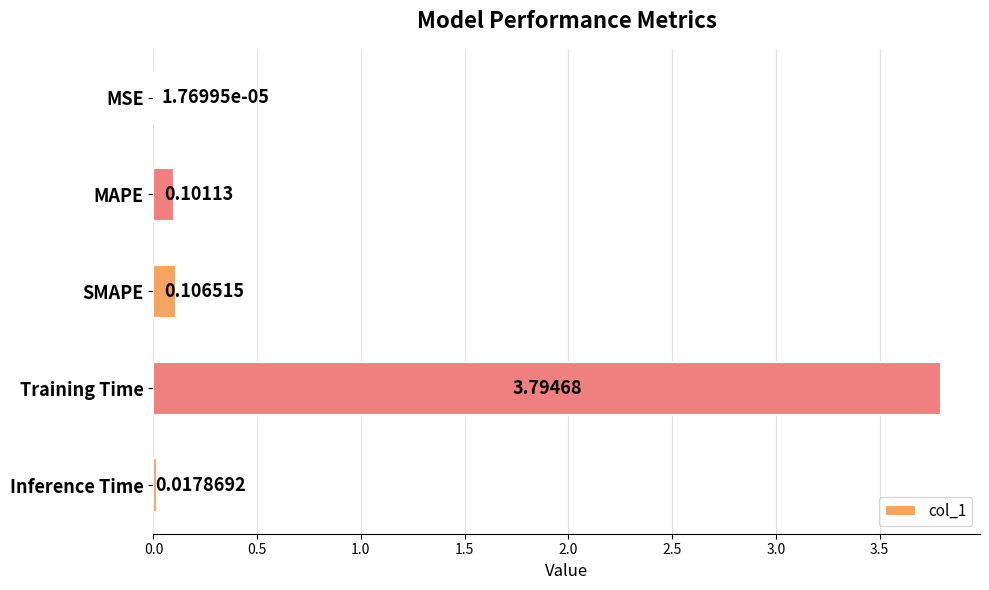

Where is the data nearest to the value 1?

SMAPE